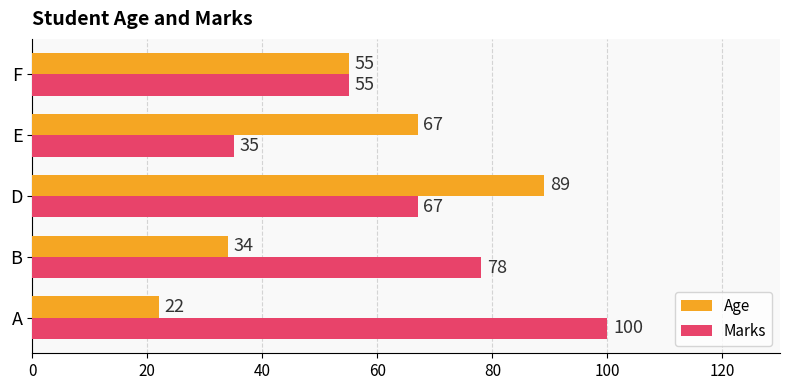

List the series in order of their peak value, lowest first.

Age, Marks